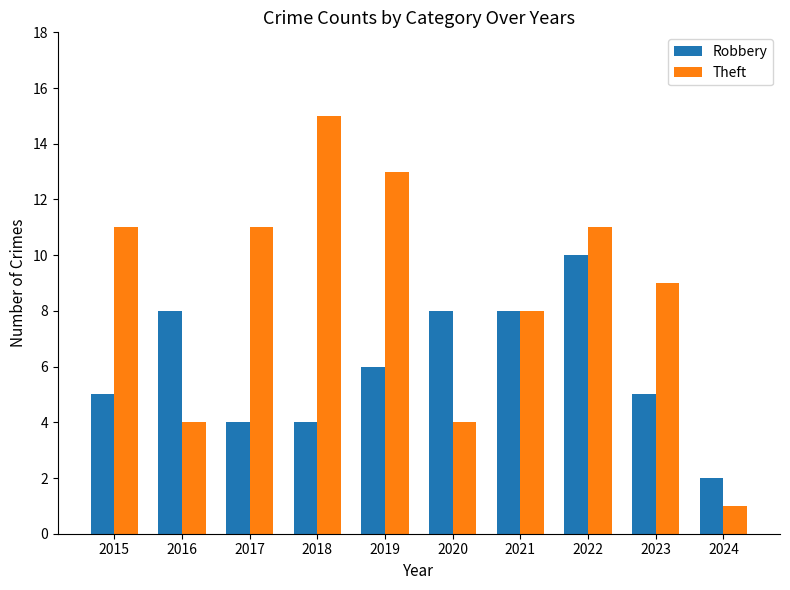

List the series in order of their peak value, lowest first.

Robbery, Theft